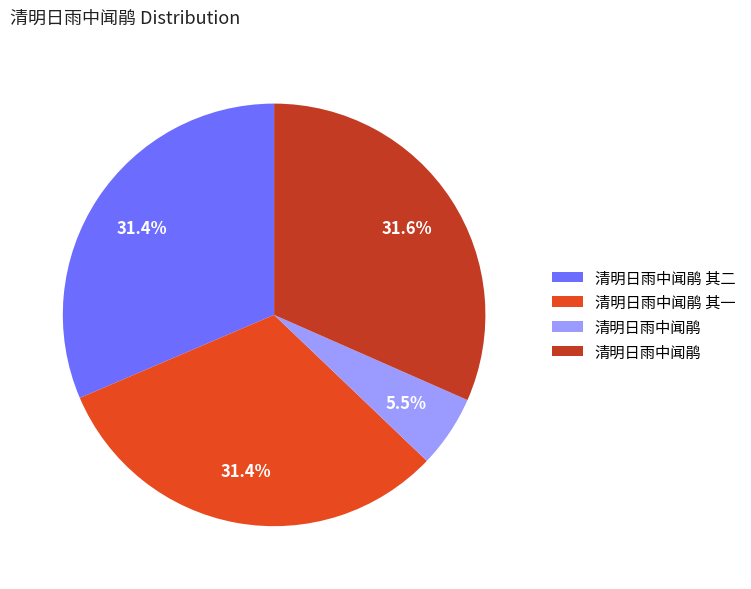

Does any single category account for the majority?

No